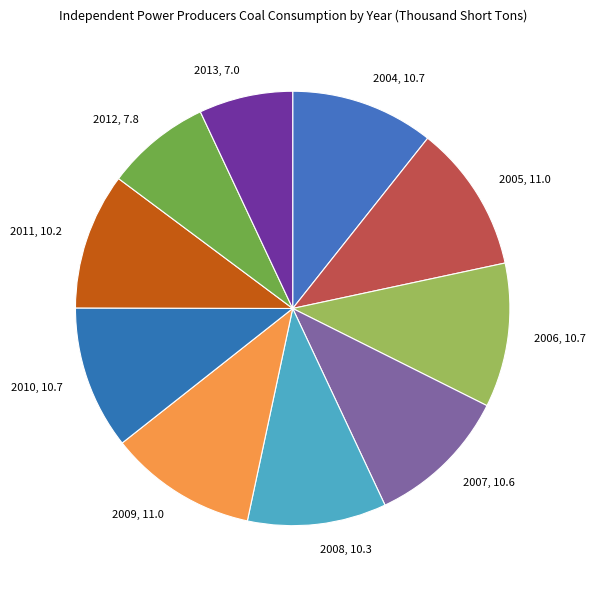

Approximately how many times larger is the value at 2012, 7.8 compared to 2006, 10.7?

0.7